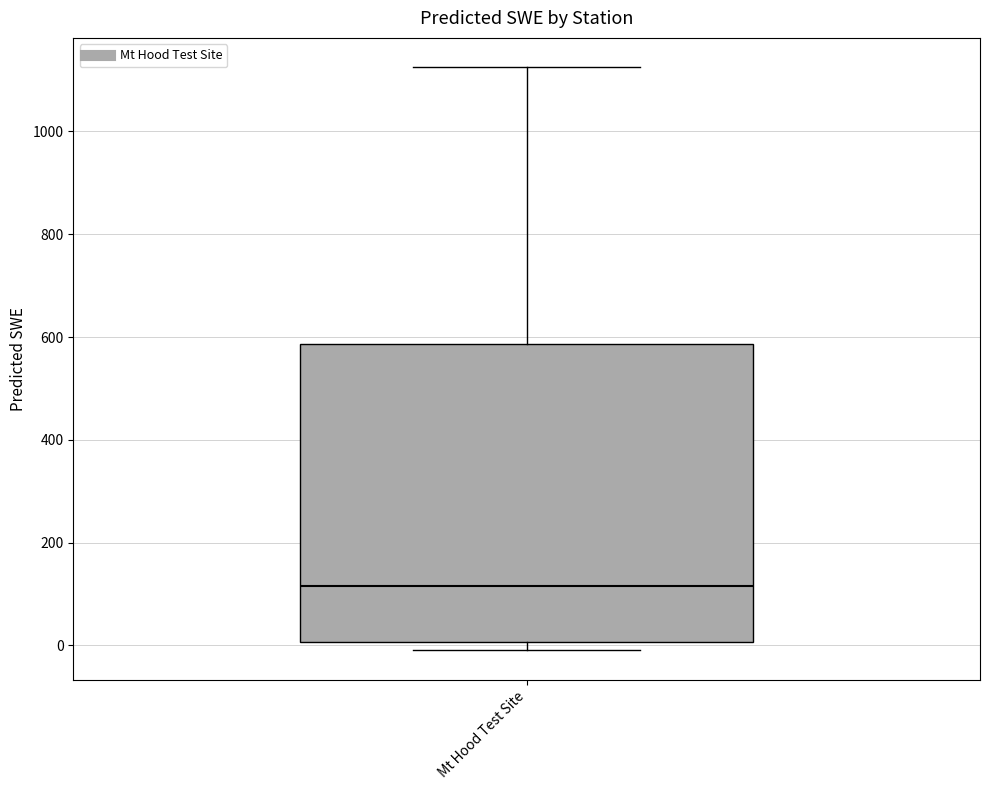

Read this box plot against the y-axis: the position of the median line, the range covered by the box, and the ends of both whiskers. The values are not printed on the chart, so give them approximately, as read against the axis.

median 120, box 0 to 580, whiskers 0 (just below the box's lower edge) to 1120